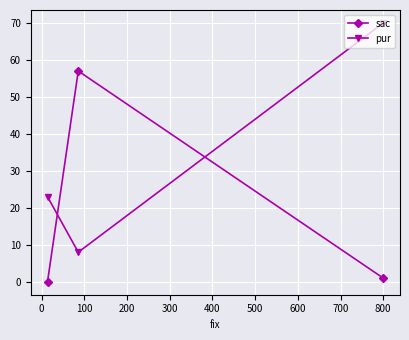

What is the maximum value shown in the chart?

70